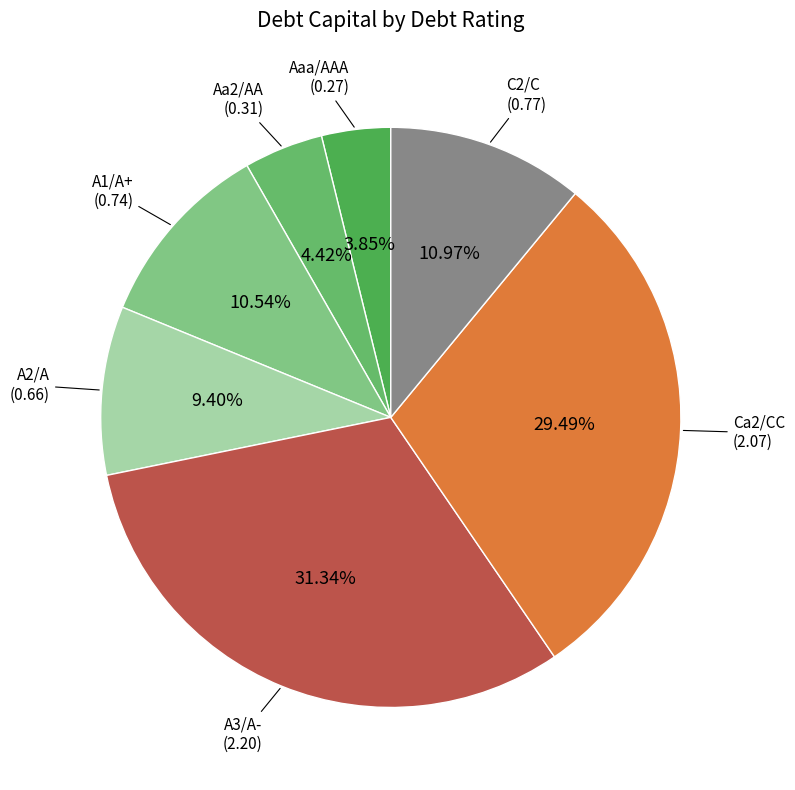

Is there a majority slice in this chart?

No